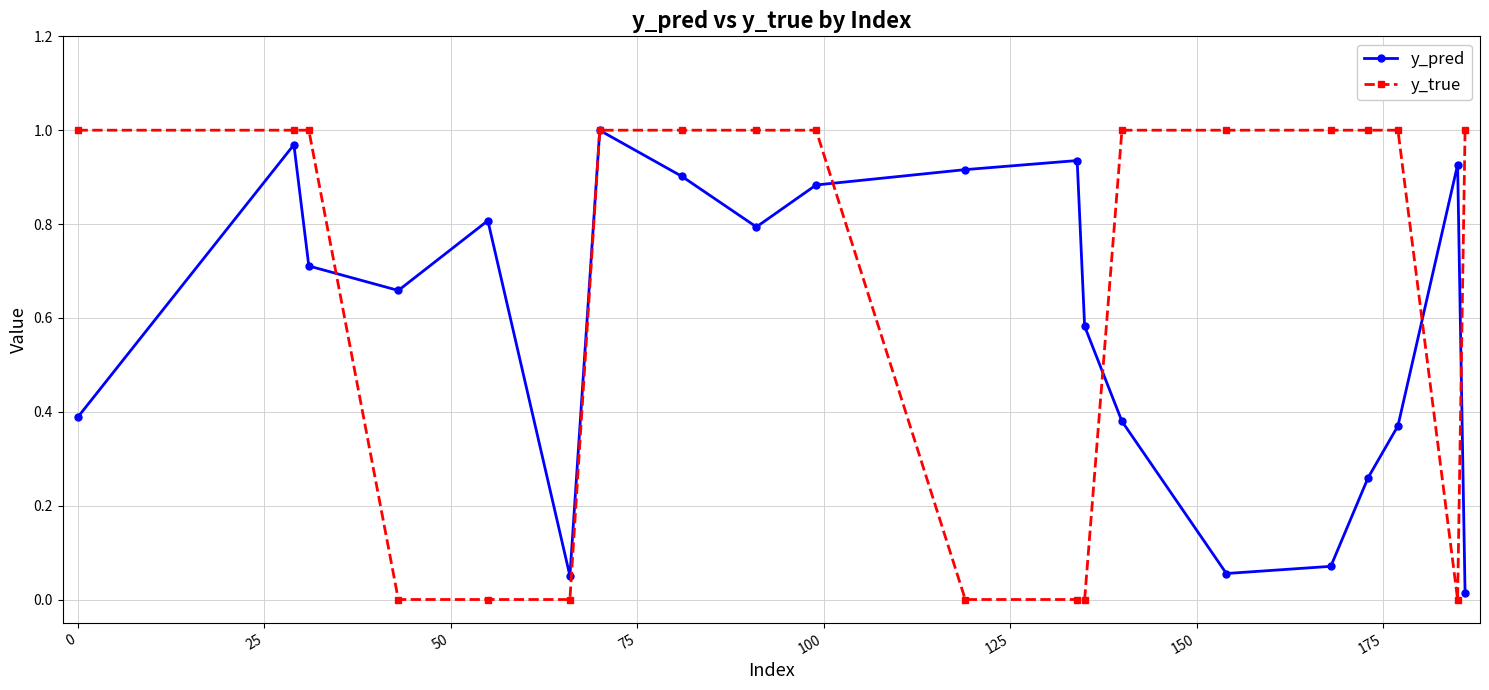

Which series has the widest spread of values?

y_true